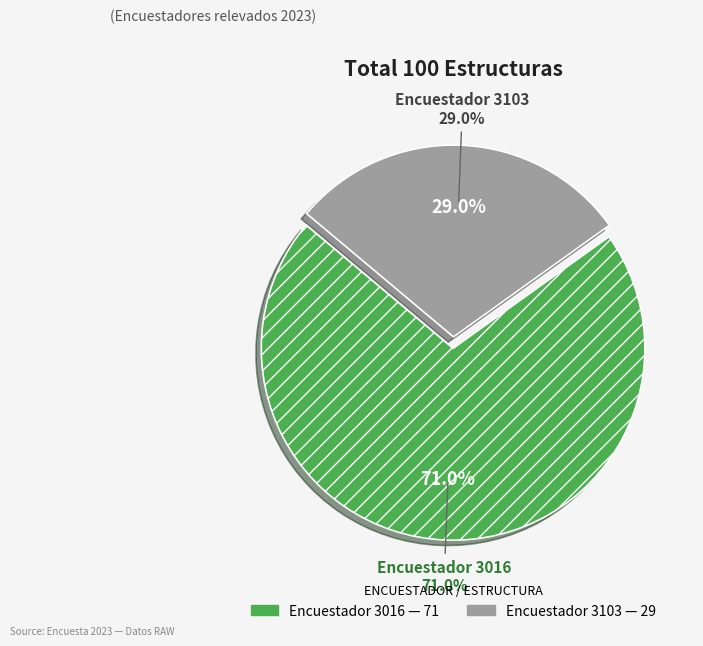

Count the number of slices in the pie.

2